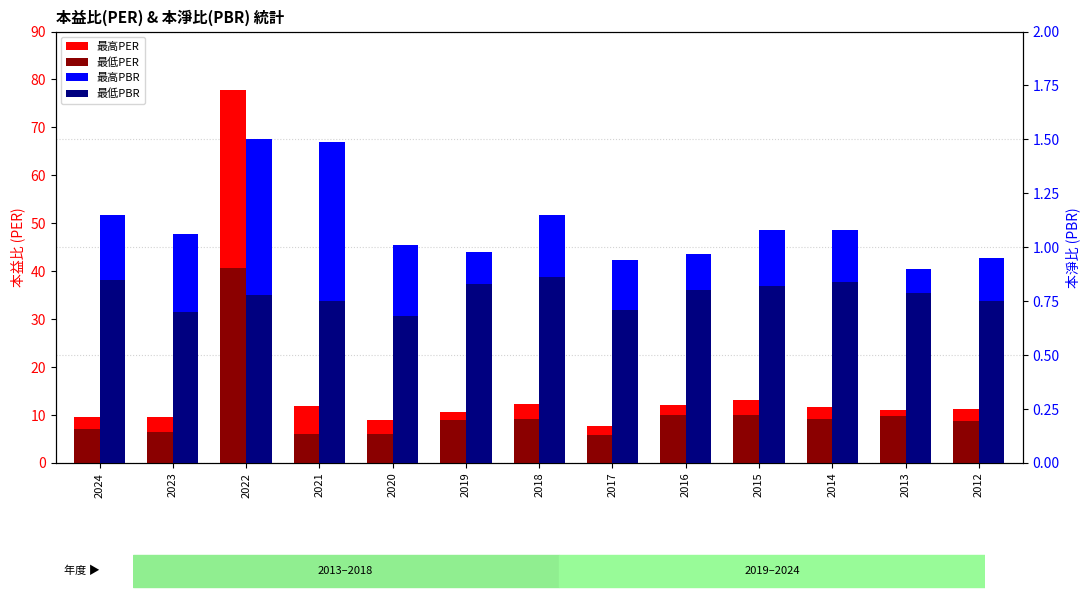

Is the value of 最低PBR at 2018 greater than the value of 最高PBR at 2016?

No